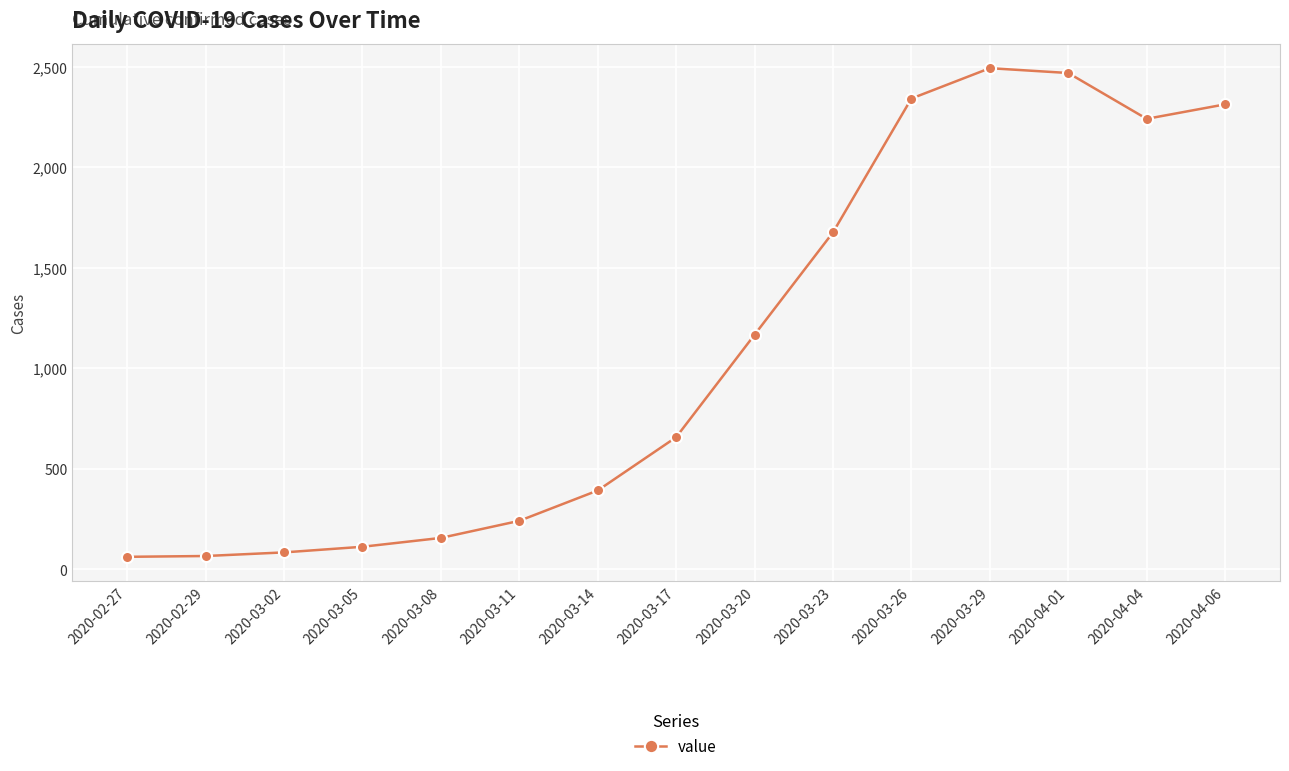

What is the difference between the second highest and minimum values?

2407